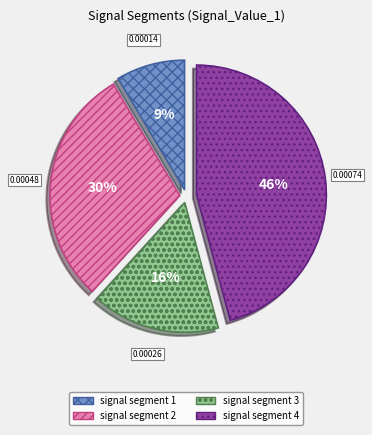

Combined, do signal segment 3 and signal segment 1 account for over 50%?

No